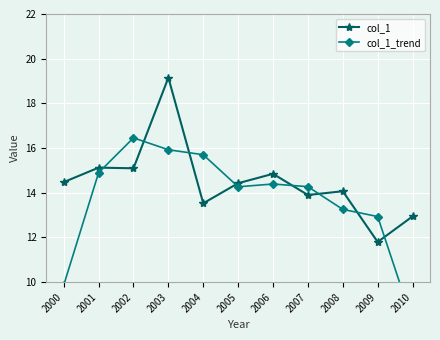

Is it true that col_1 equals 22.8 at 2008?

False